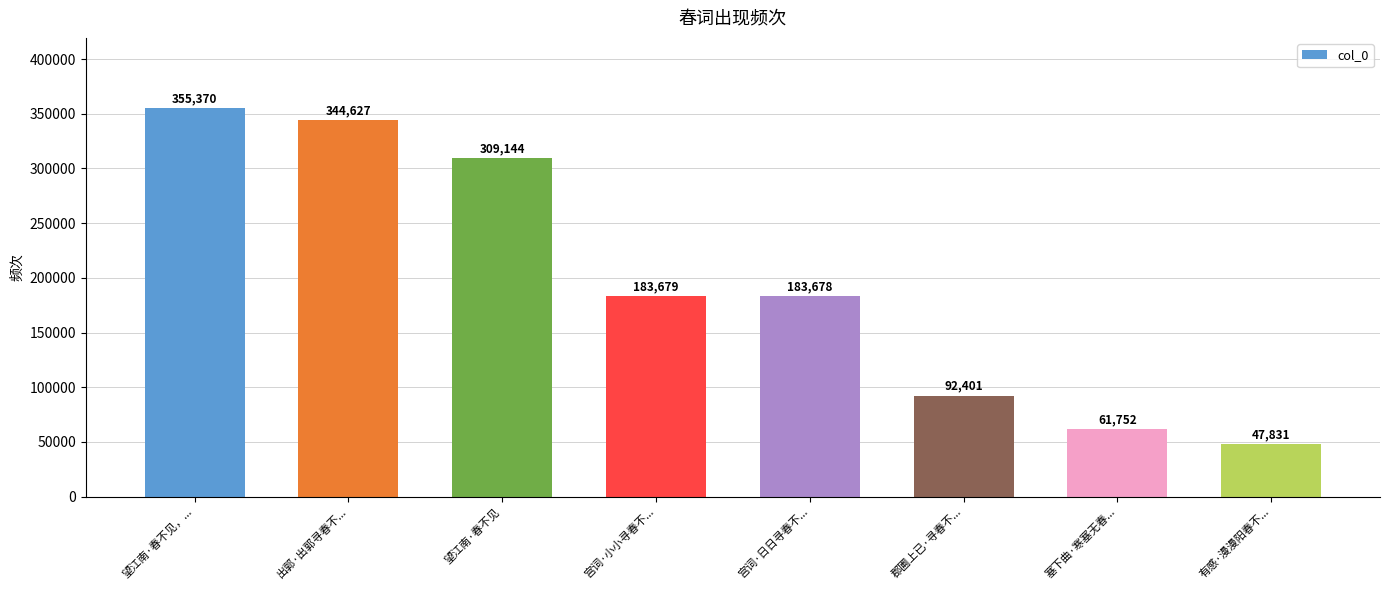

What is the greatest value displayed?

355370